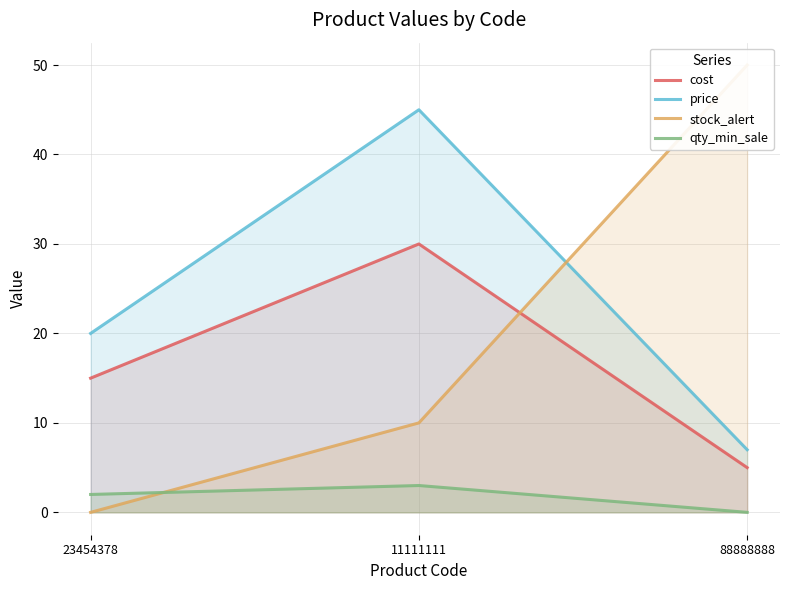

Between 23454378 and 88888888, which is larger?

23454378